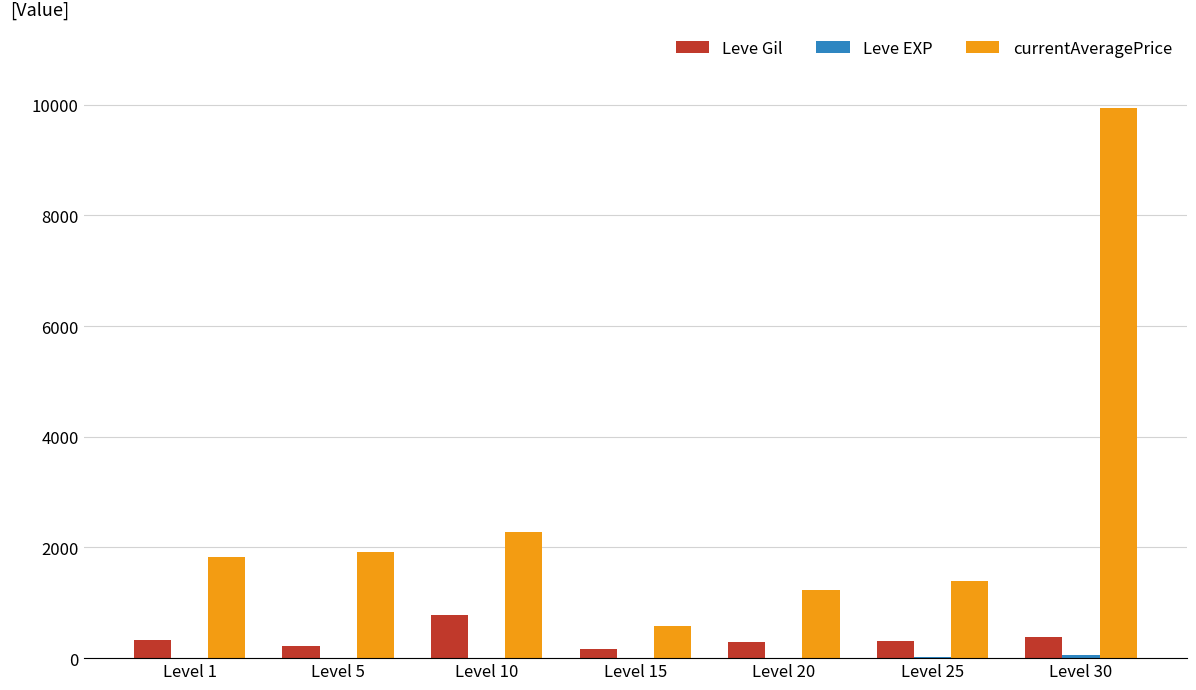

At which category is the sum across all series the highest?

Level 30